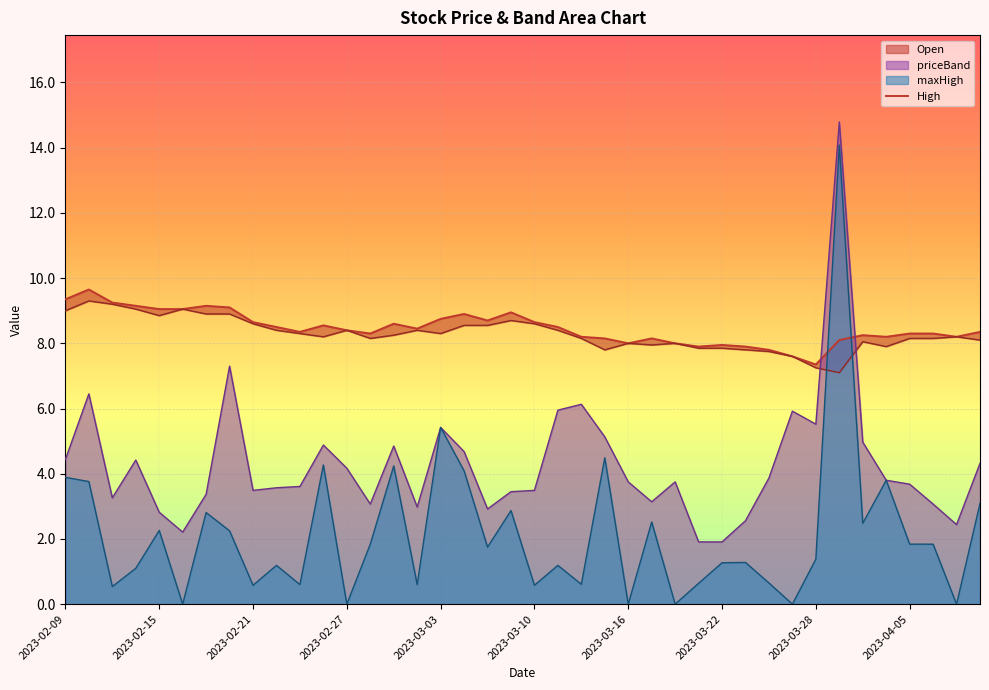

Is it true that maxHigh equals 0.9 at 2023-02-15?

False